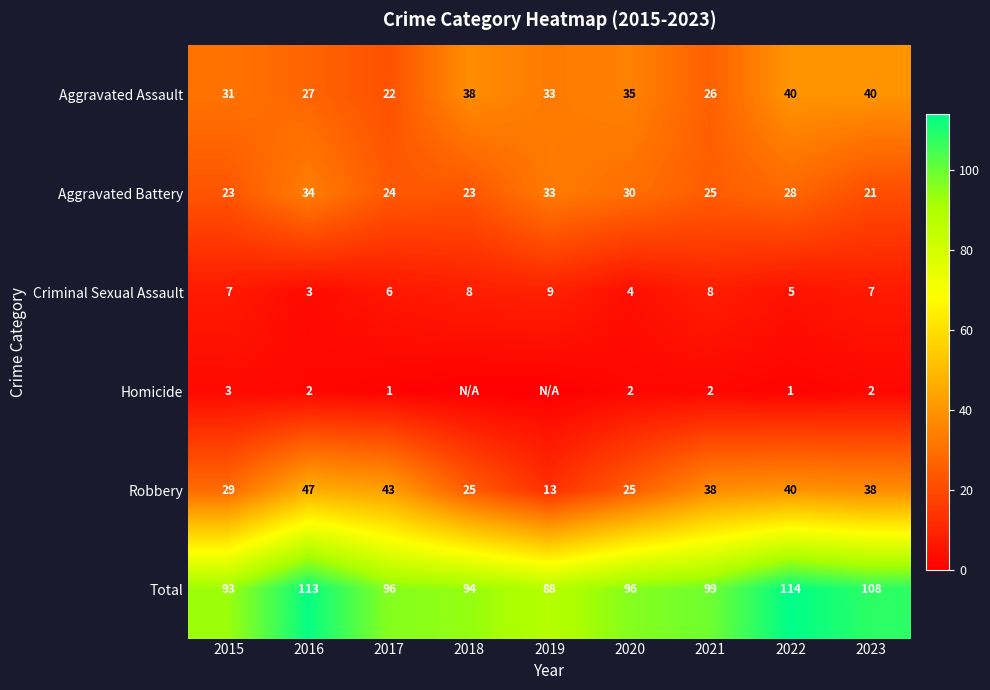

What is the spread (max minus min) of values at 2016?

111